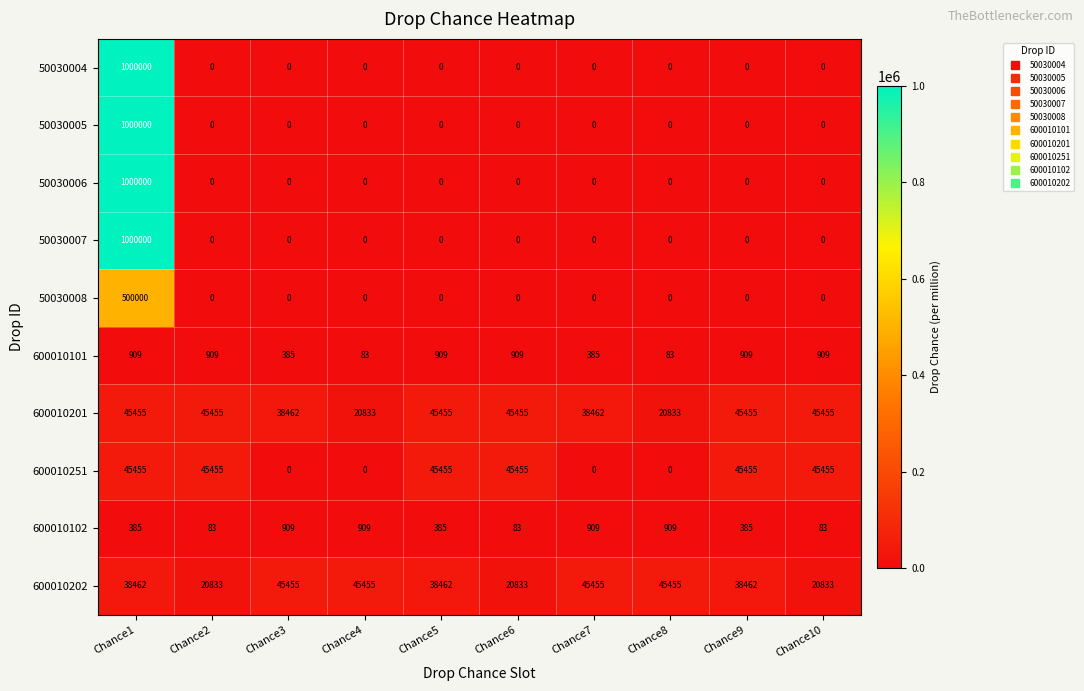

What is the greatest value displayed?

1000000